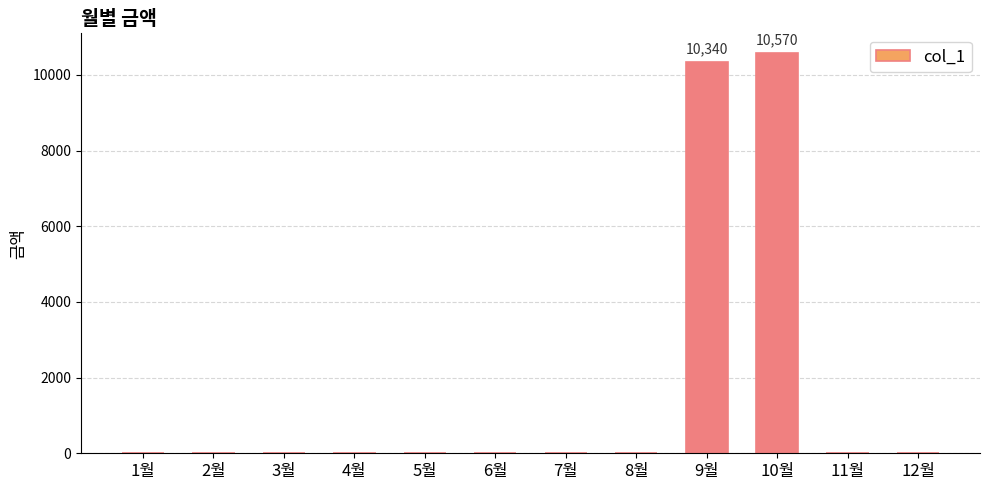

What is the change in value from 2월 to 9월?

+10340